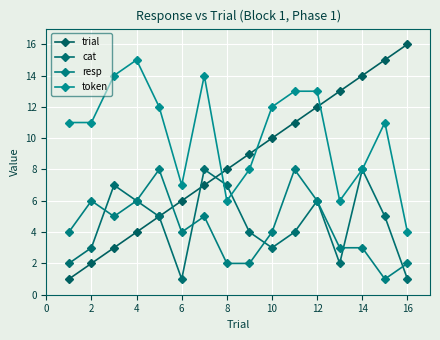

Reading left to right, what are all the values shown in this chart?

trial: 1	2	3	4	5	6	7	8	9	10	11	12	13	14	15	16
cat: 2	3	7	6	5	1	8	7	4	3	4	6	2	8	5	1
resp: 4	6	5	6	8	4	5	2	2	4	8	6	3	3	1	2
token: 11	11	14	15	12	7	14	6	8	12	13	13	6	8	11	4